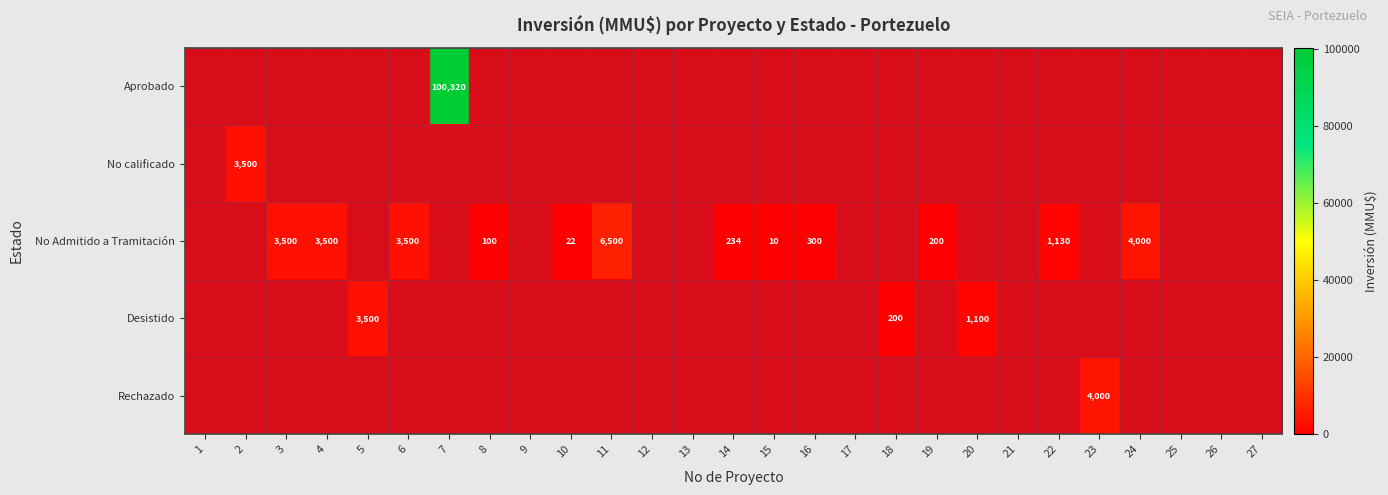

How many series are shown in this chart?

5